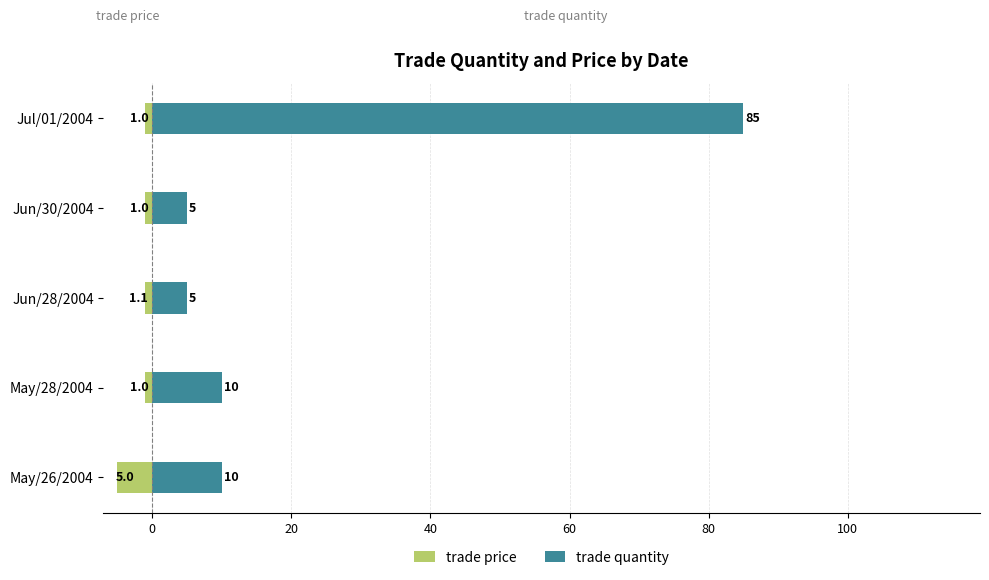

Reading left to right, list all the values displayed in this chart.

trade price: -5.0	-1.0	-1.1	-1.0	-1.0
trade quantity: 10.0	10.0	5.0	5.0	85.0